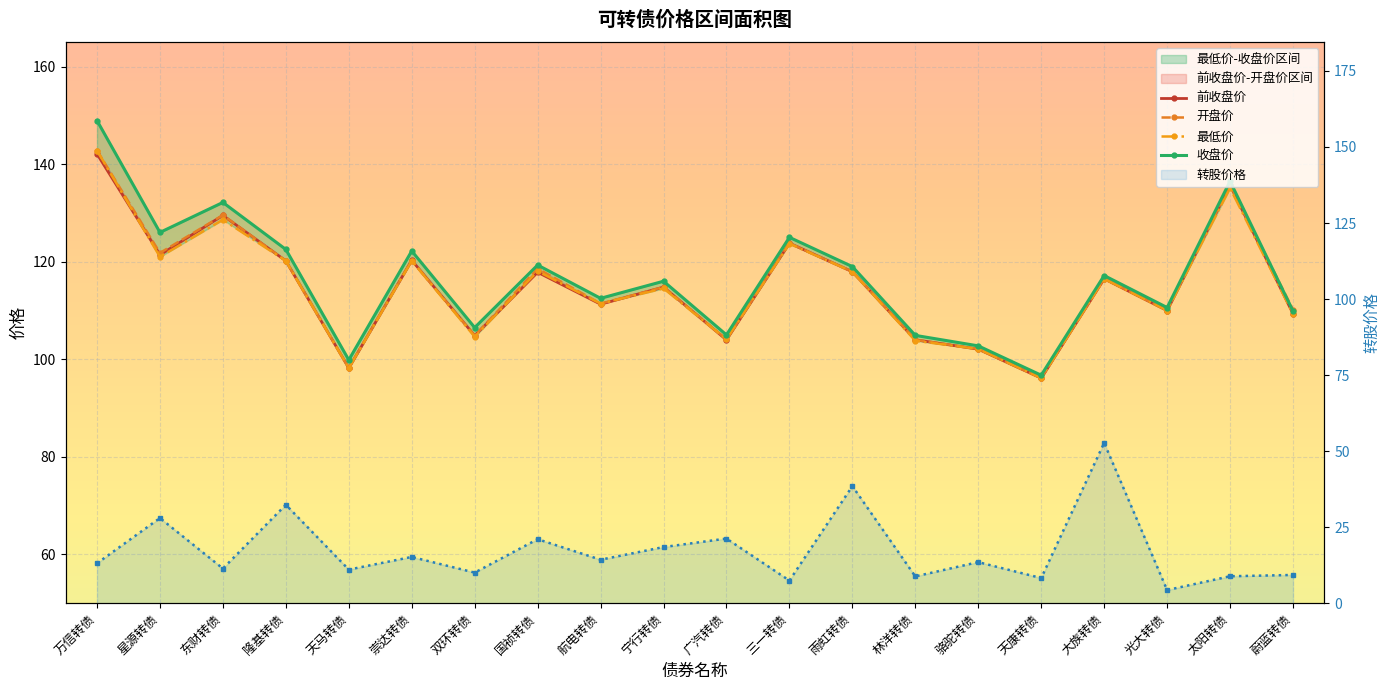

What is the difference between the 最低价 values at 星源转债 and 广汽转债?

17.0